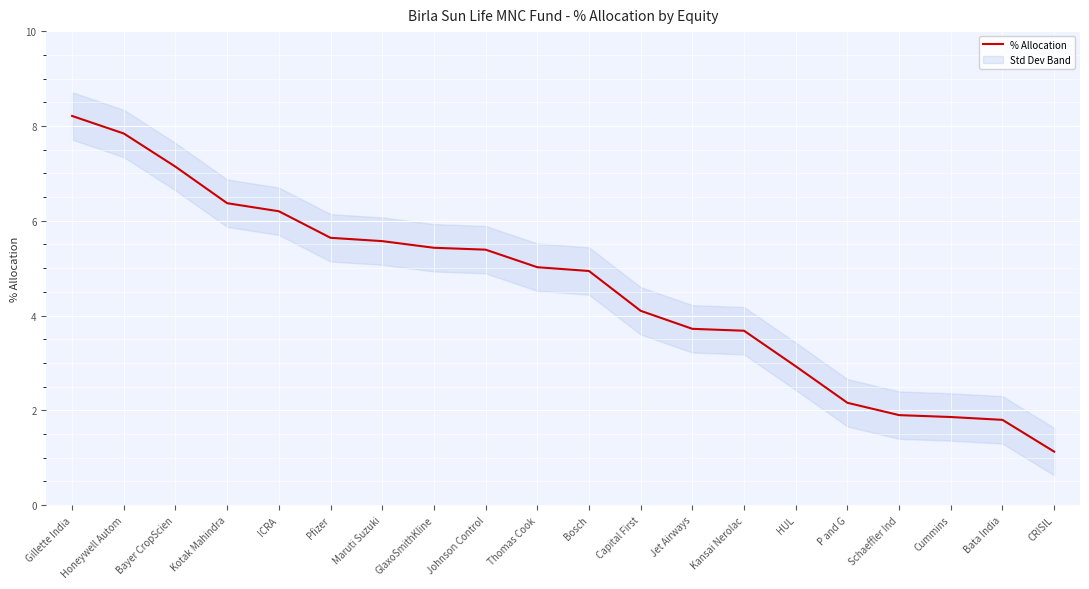

The chart shows a value of 8.5 at Thomas Cook. True or false?

False